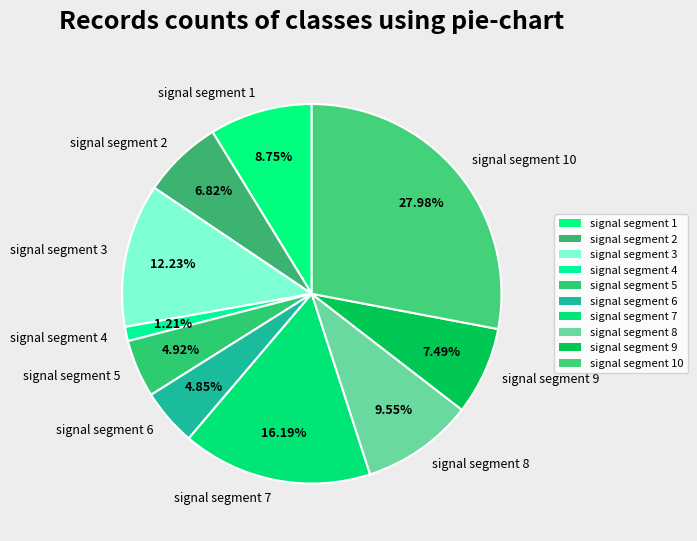

Between signal segment 3 and signal segment 1, which is larger?

signal segment 3